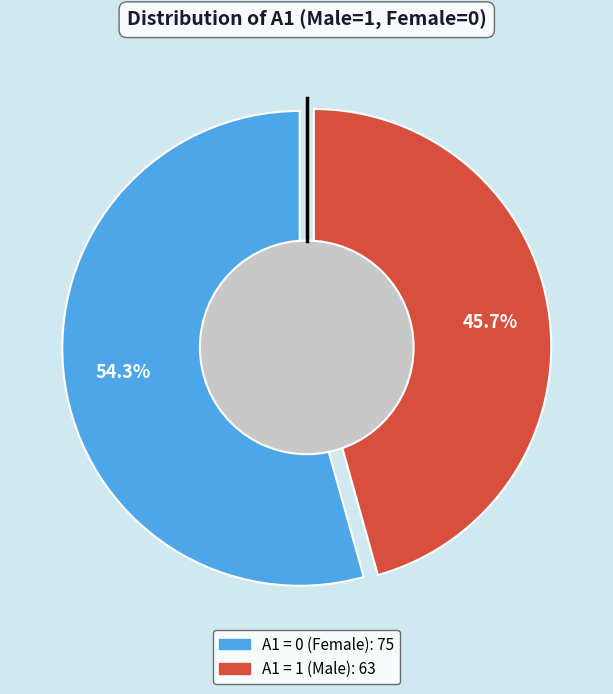

Is it true that 0 is 46% of the pie?

False